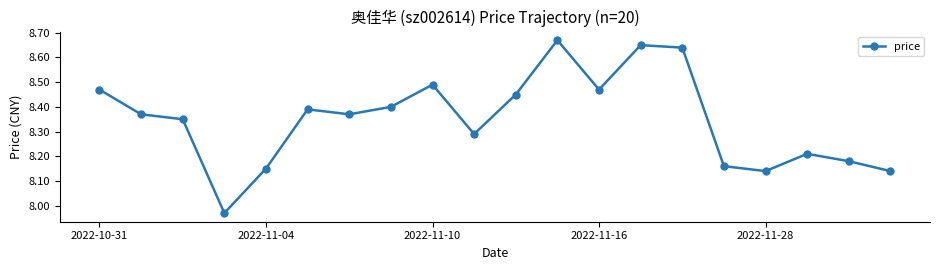

What is the difference between the second highest and minimum values?

0.7